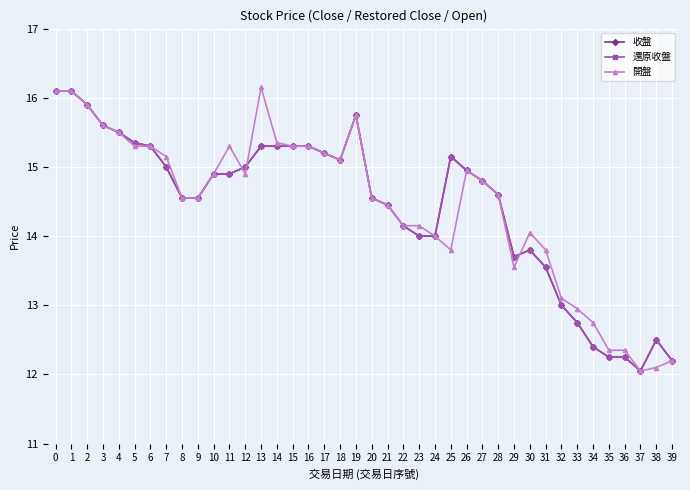

At how many categories does at least one series exceed 15?

17